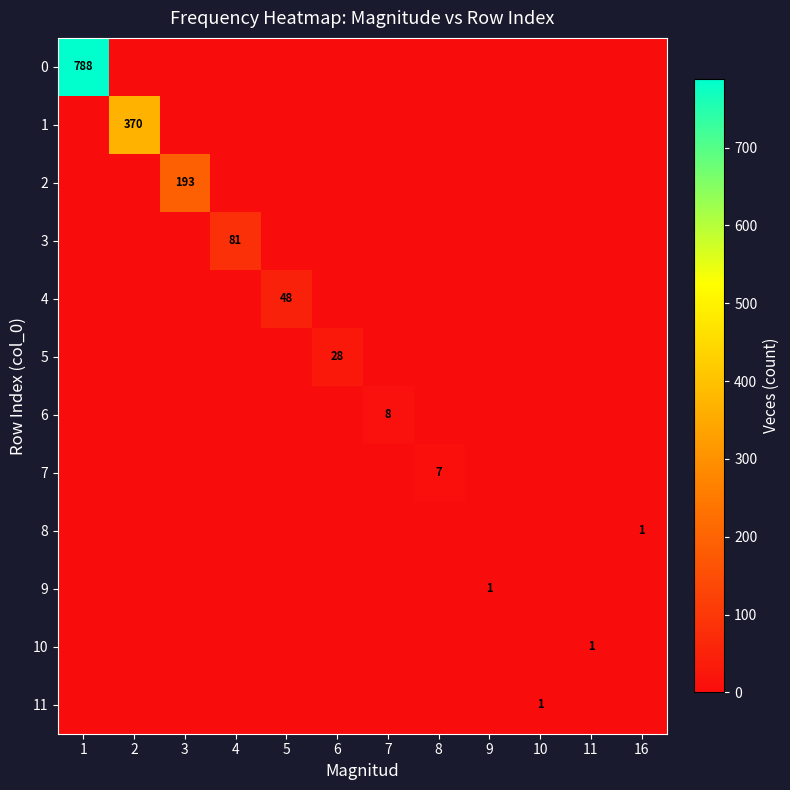

Is it true that 4 equals 0 at 4?

True